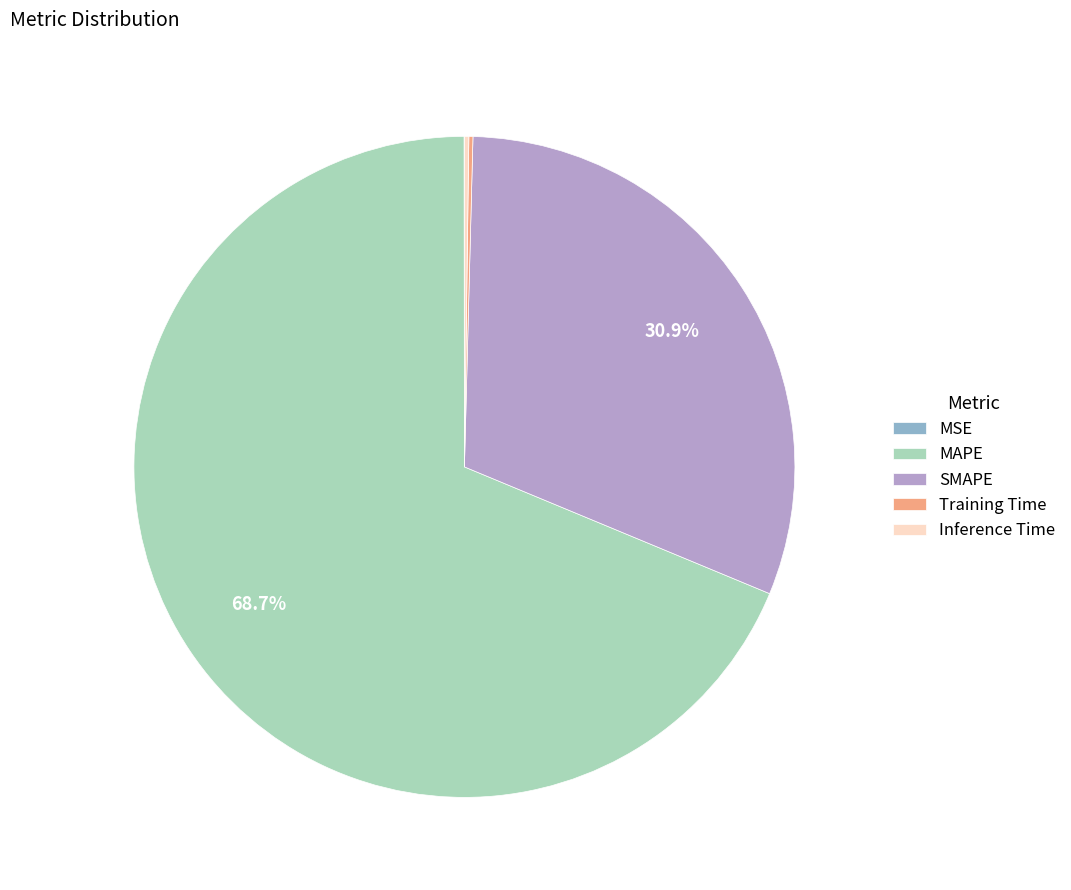

The SMAPE slice represents 43% of the pie. True or false?

False